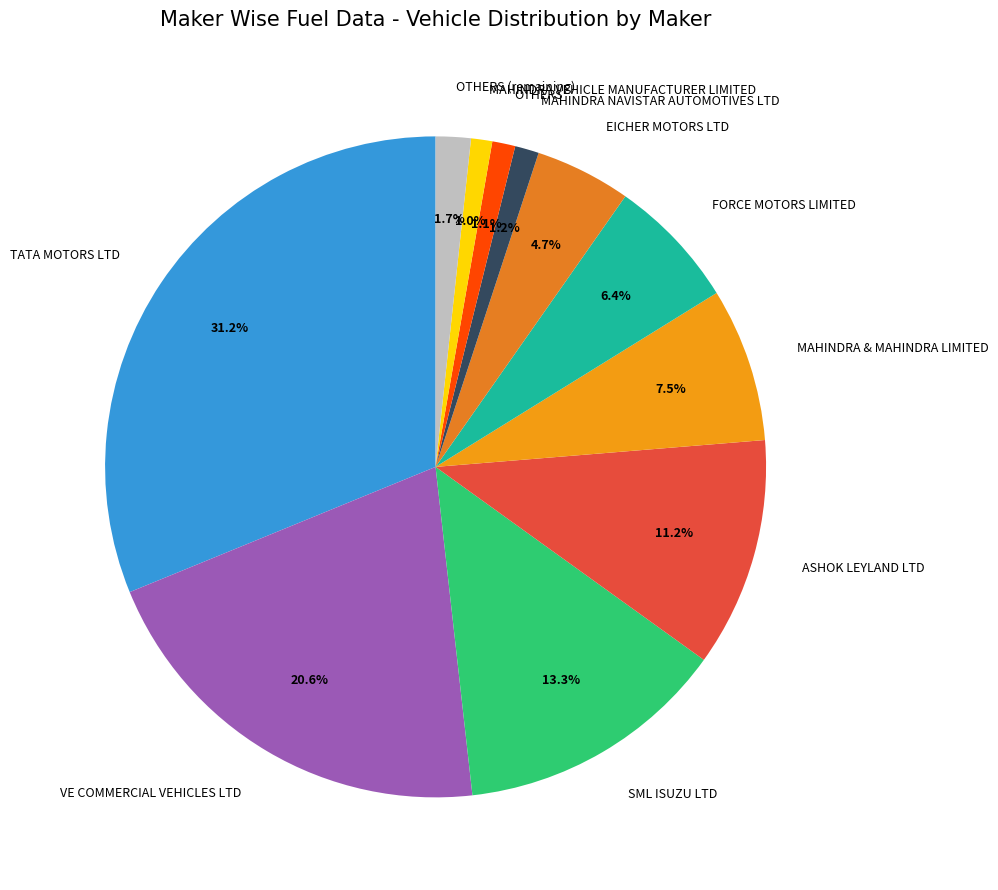

Count the number of slices in the pie.

11